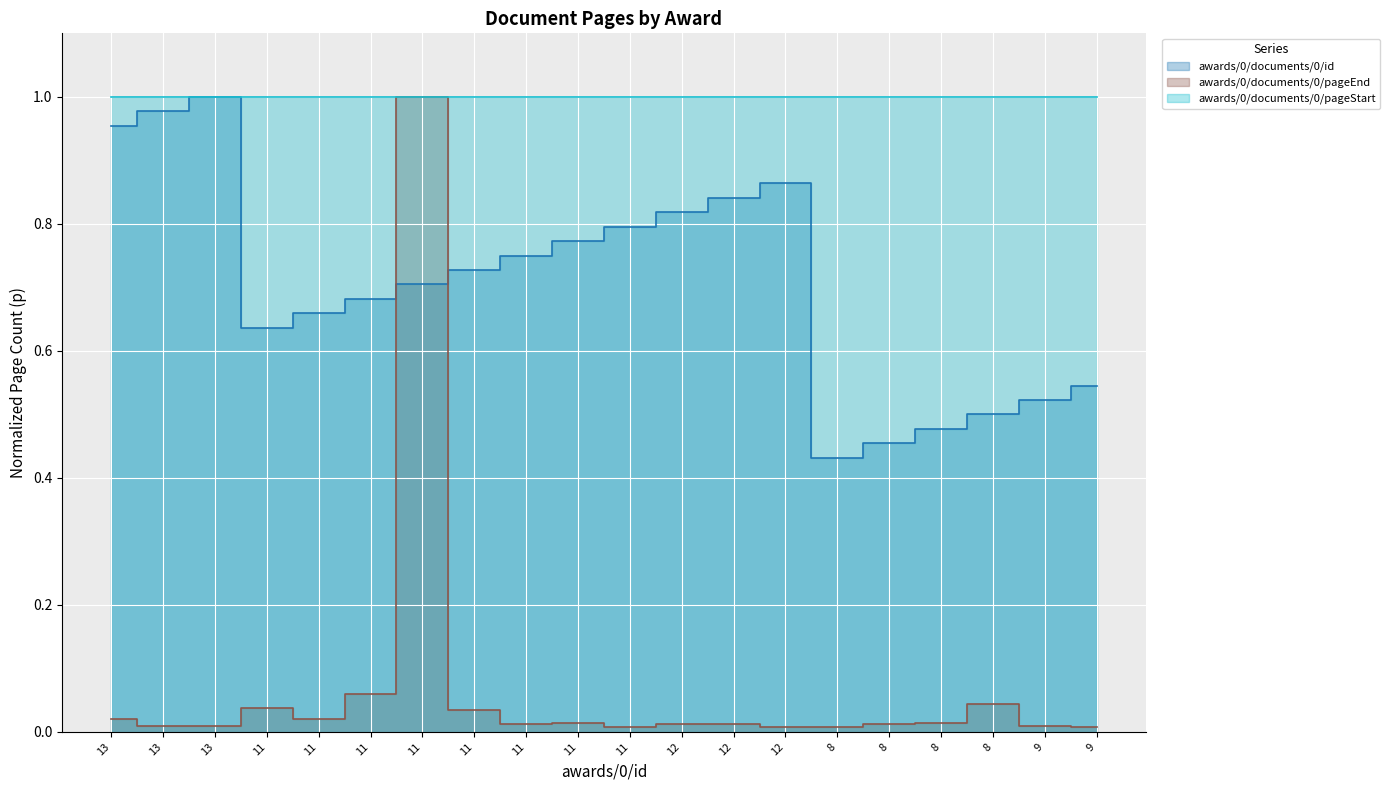

Between 11 and 9, which series saw the biggest shift?

awards/0/documents/0/id